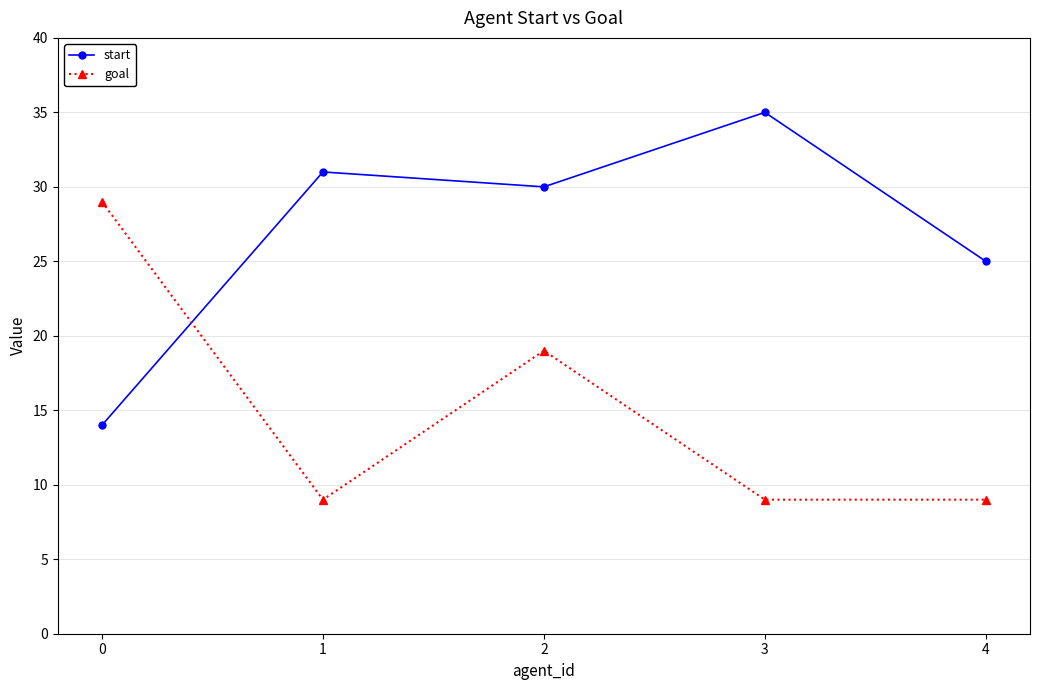

At how many categories does at least one series exceed 11?

5